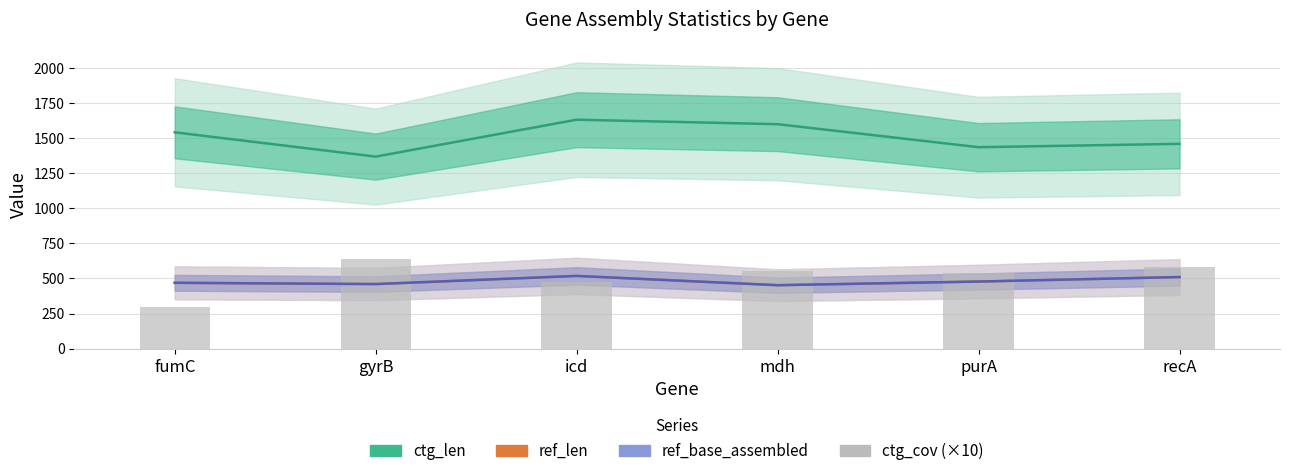

List the labels in order of ref_len value, largest first.

icd, recA, purA, fumC, gyrB, mdh